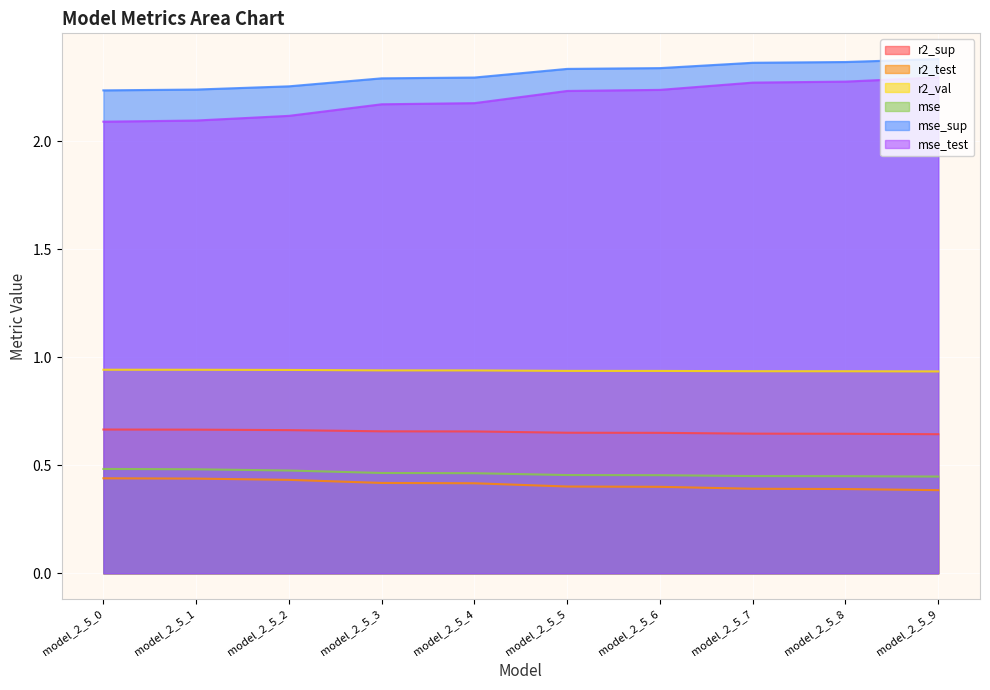

What is the sum of all mse_test values?

22.0